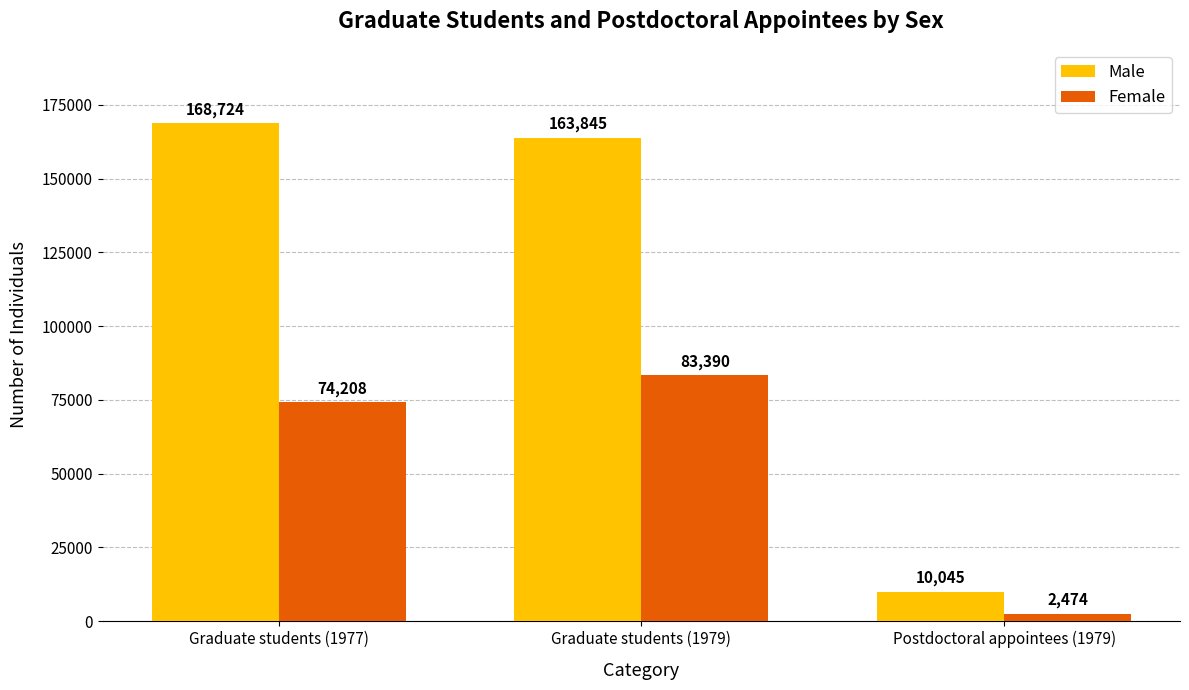

Is the value of Female at Graduate students (1977) greater than the value of Male at Graduate students (1979)?

No